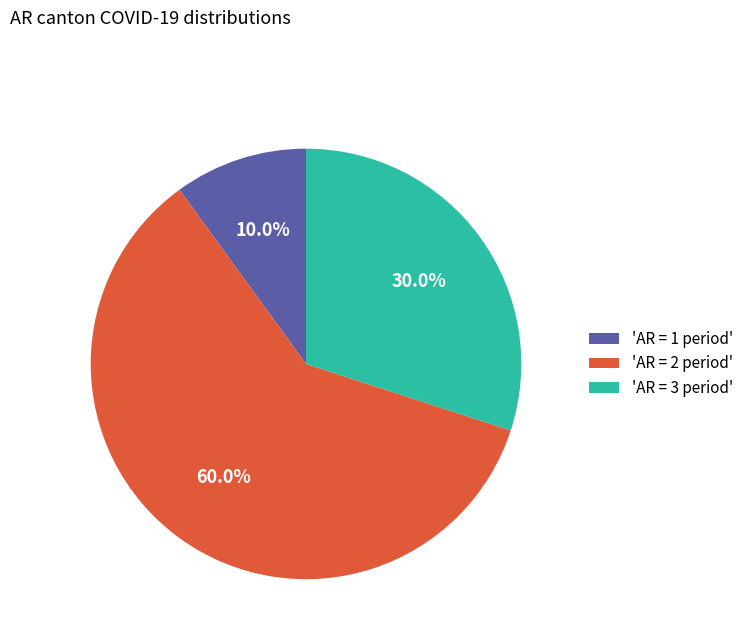

Combined, do 'AR = 3 period' and 'AR = 2 period' account for over 50%?

Yes